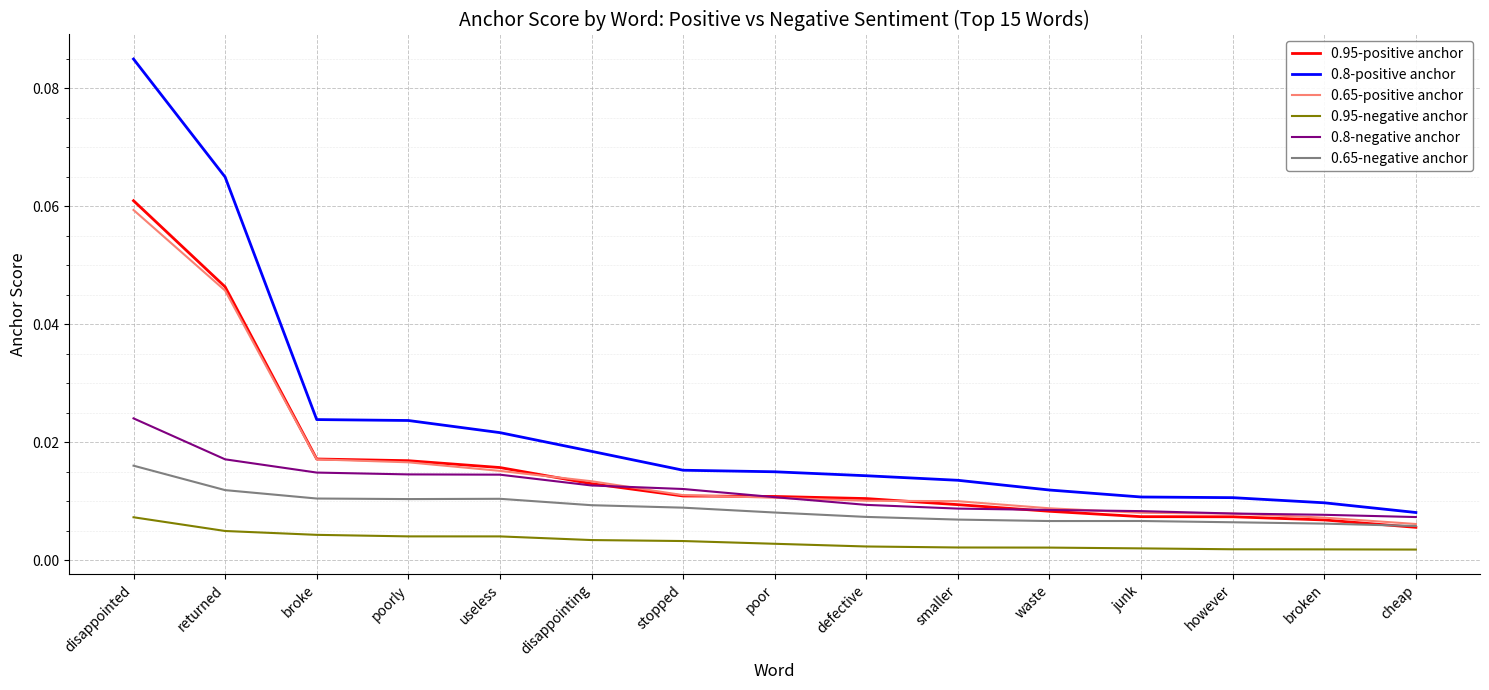

What are all the series names shown in the legend?

0.95-positive anchor, 0.8-positive anchor, 0.65-positive anchor, 0.95-negative anchor, 0.8-negative anchor, 0.65-negative anchor